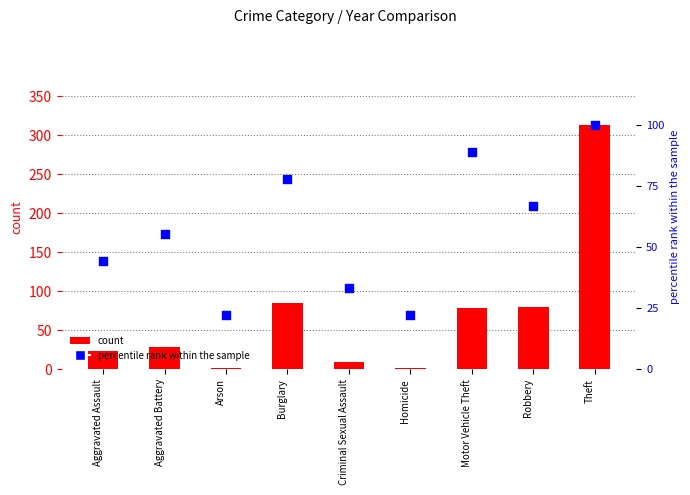

Which series contains the lowest Y value?

count